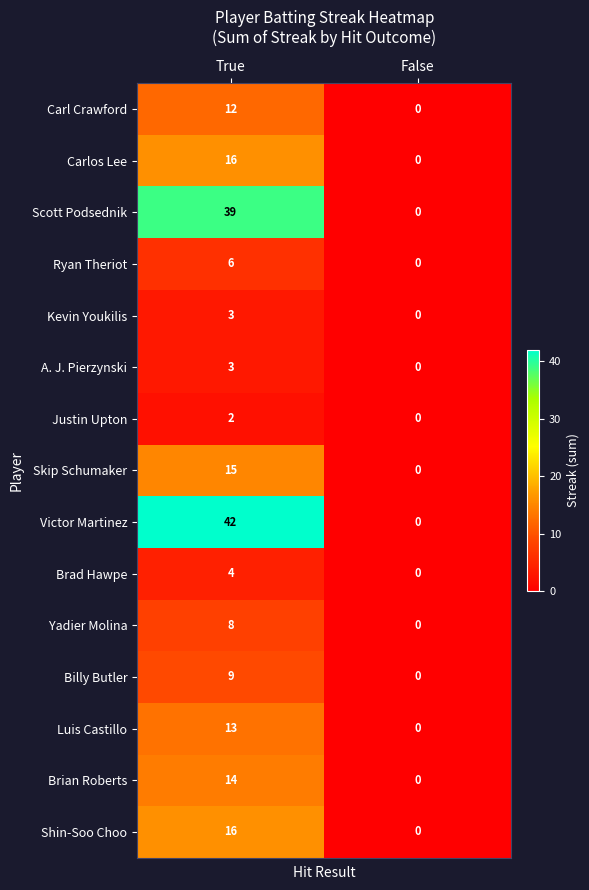

The Brad Hawpe series shows 2 at False. True or false?

False